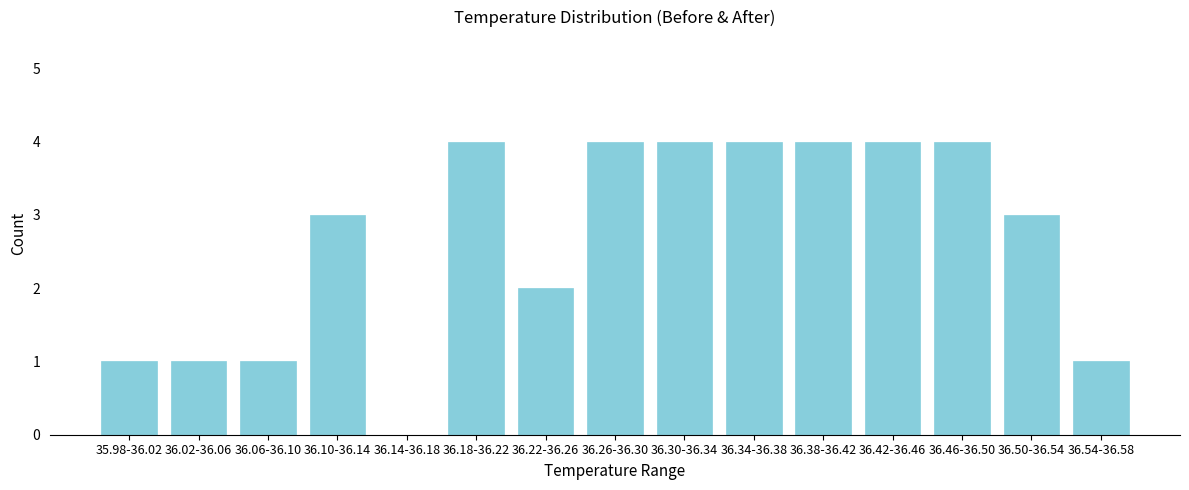

Reading left to right, what are all the values shown in this chart?

35.98-36.02=1	36.02-36.06=1	36.06-36.10=1	36.10-36.14=3	36.14-36.18=0	36.18-36.22=4	36.22-36.26=2	36.26-36.30=4	36.30-36.34=4	36.34-36.38=4	36.38-36.42=4	36.42-36.46=4	36.46-36.50=4	36.50-36.54=3	36.54-36.58=1